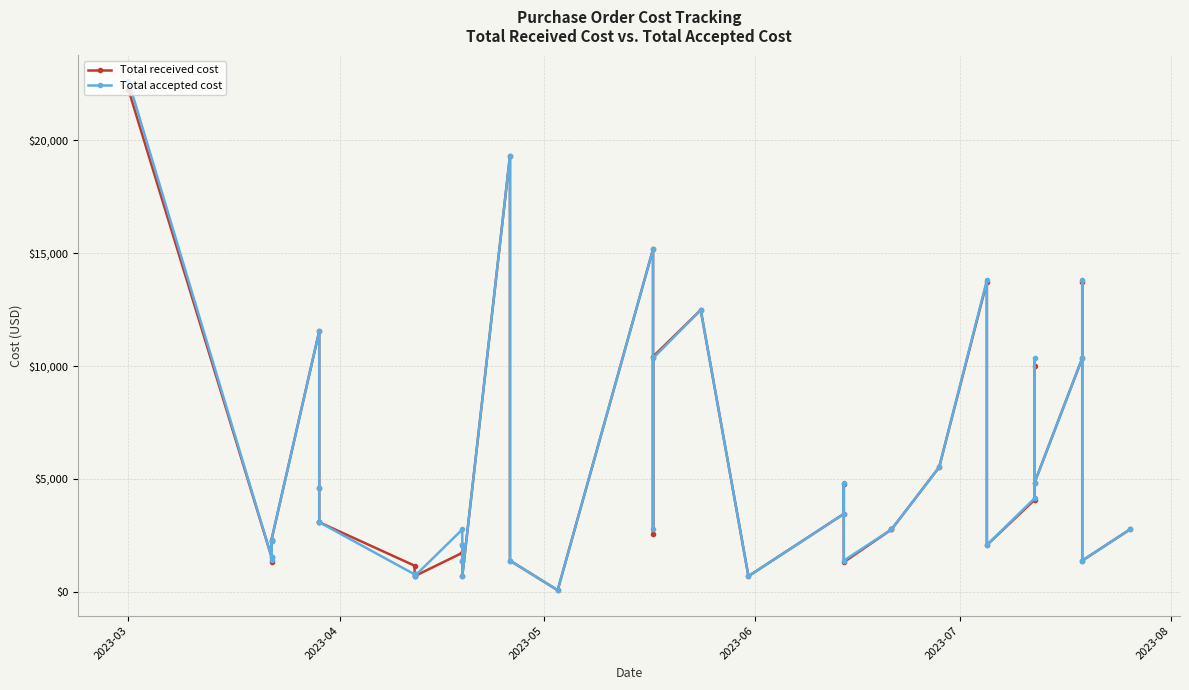

At which label does Total received cost first exceed 2760?

2023-03